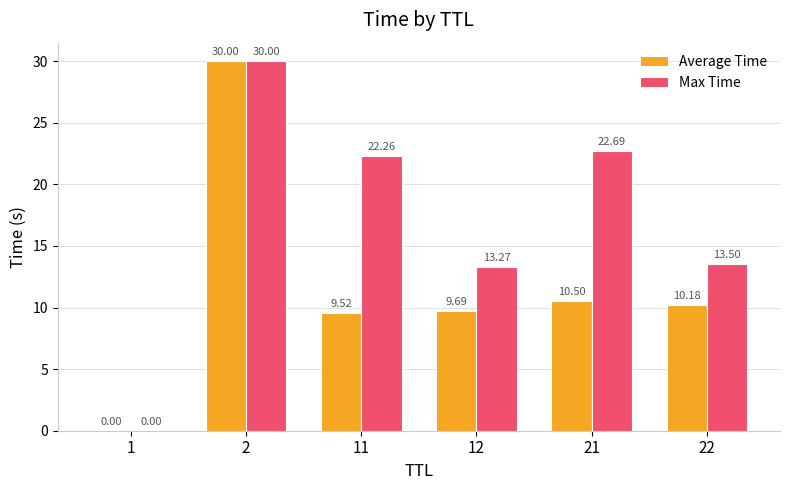

How many data points in Average Time are above 10?

3